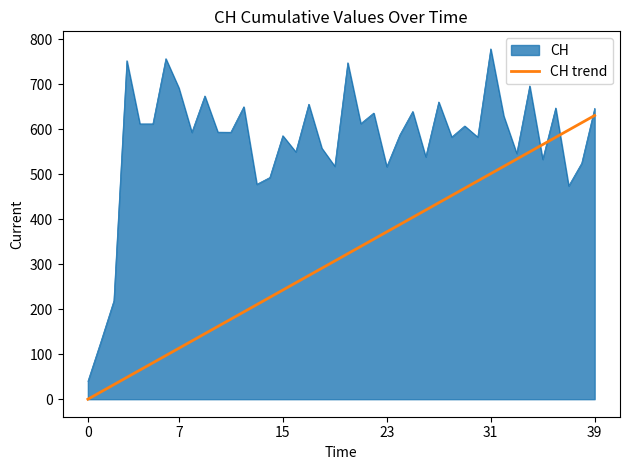

Does the chart display data point markers on the line(s)?

No